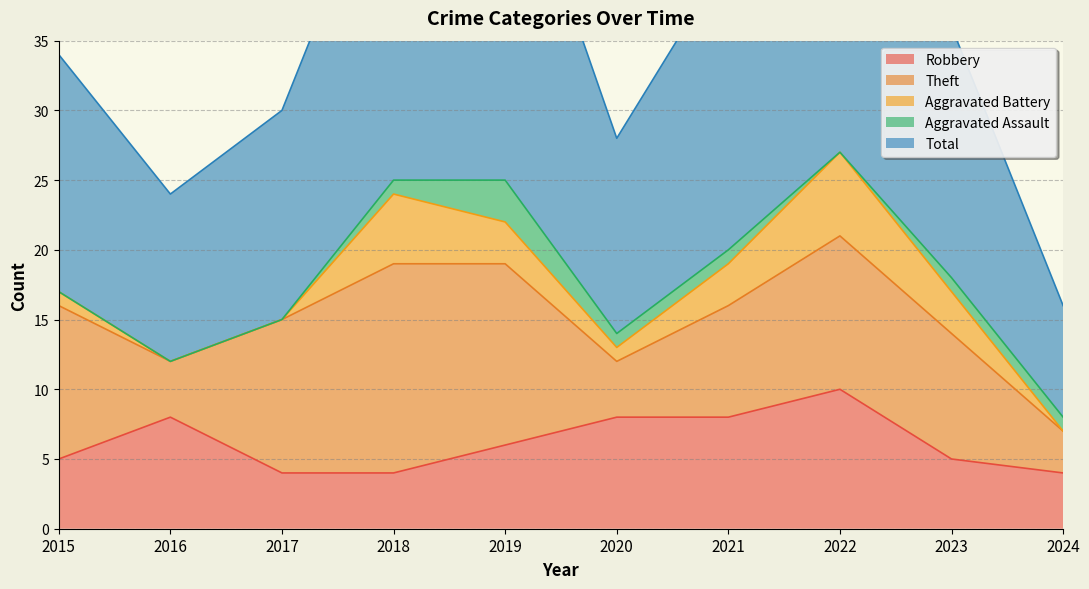

What is the total value across all series at 2016?

24